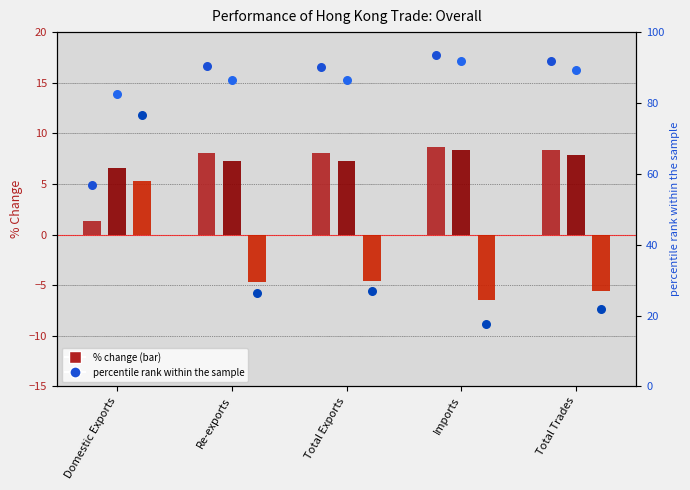

Which series has the largest total across all categories?

percentile rank (201812_% CHG)